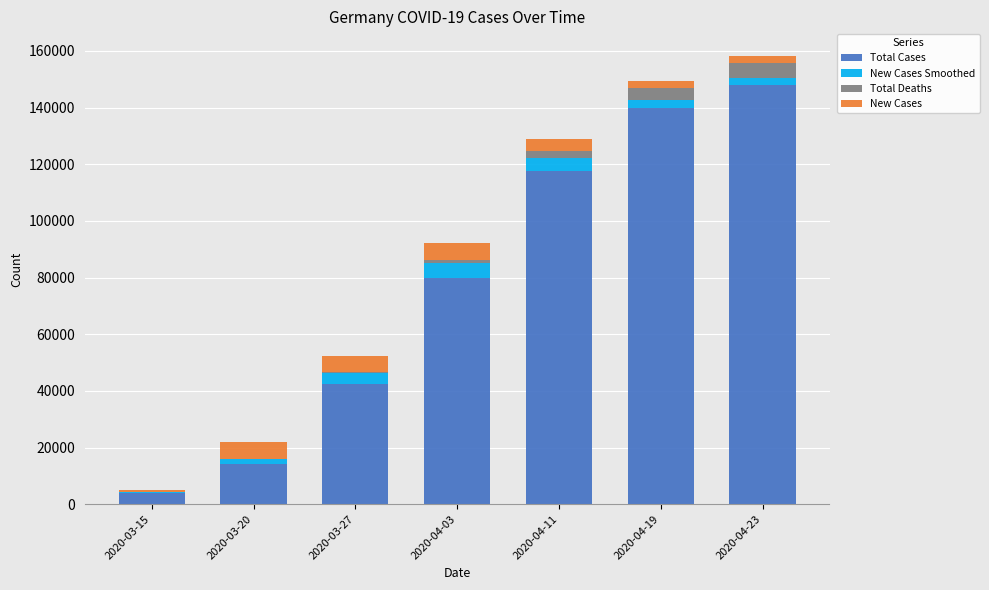

Are the bars horizontal?

No